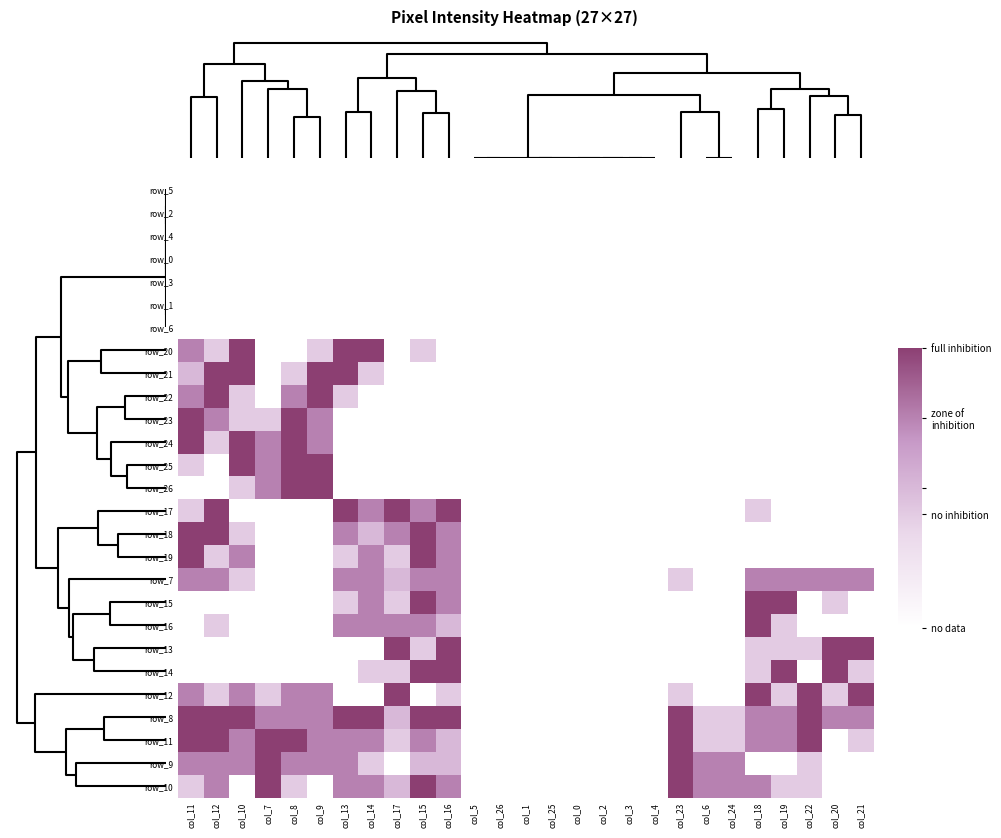

What is the difference between the maximum and second lowest values in the row_24 series?

2.0